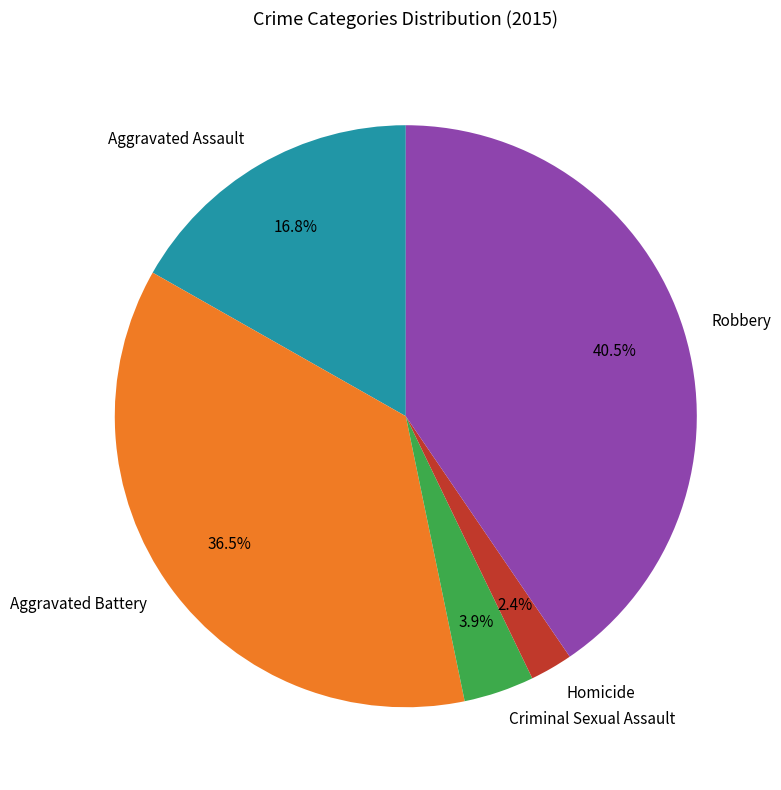

What is the ratio of the value at Aggravated Battery to the value at Robbery?

0.9